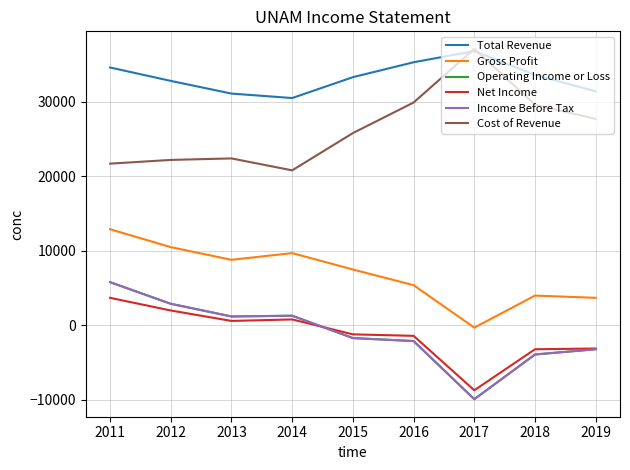

What is the difference between the maximum and minimum values in the Net Income series?

12400